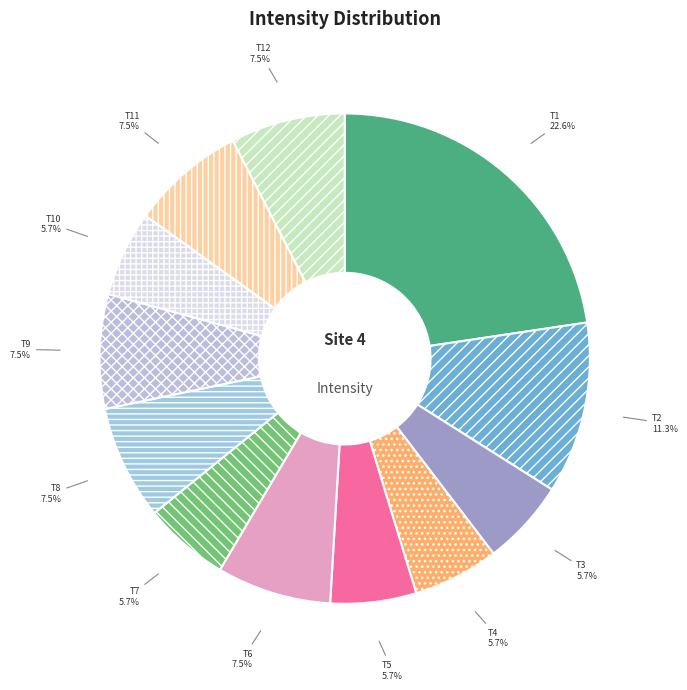

Is there a majority slice in this chart?

No